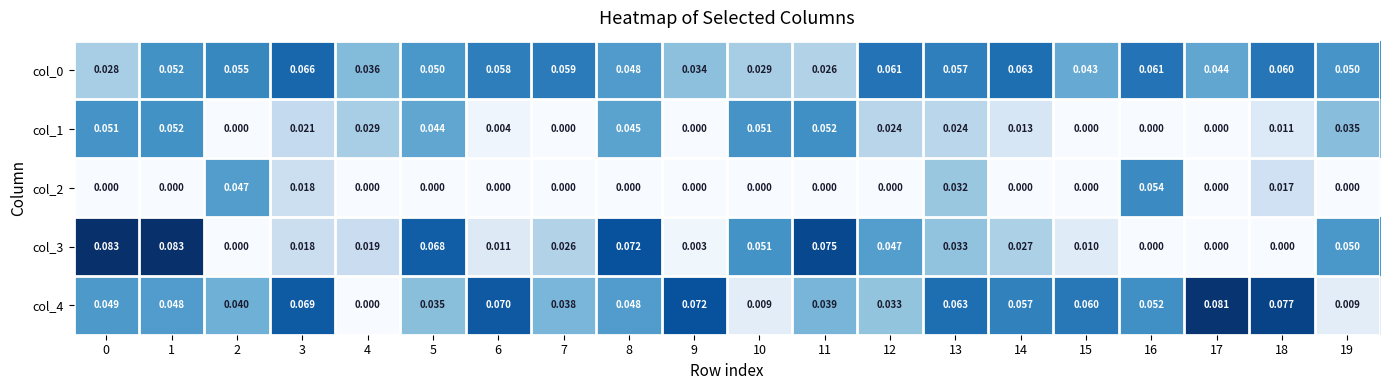

Which has a higher value, 19 or 16?

16